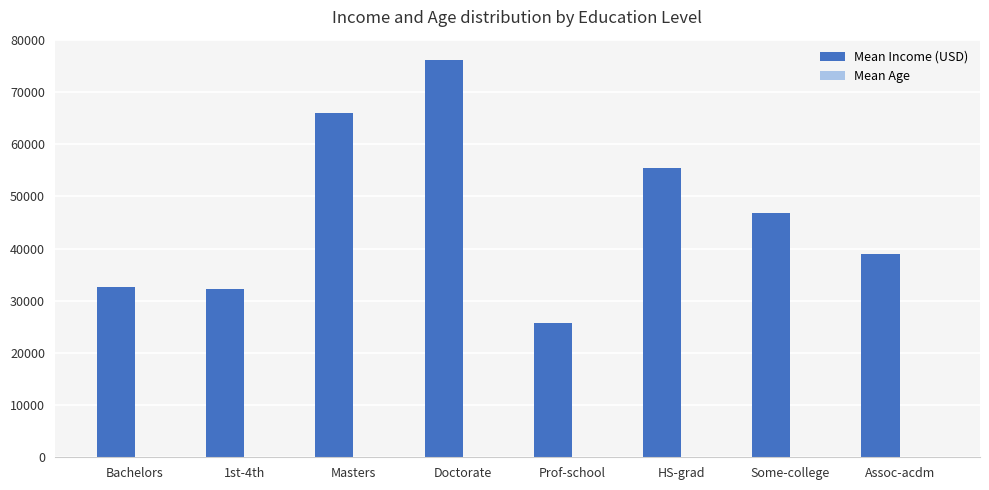

Are the bars grouped side by side (vs. stacked)?

Yes